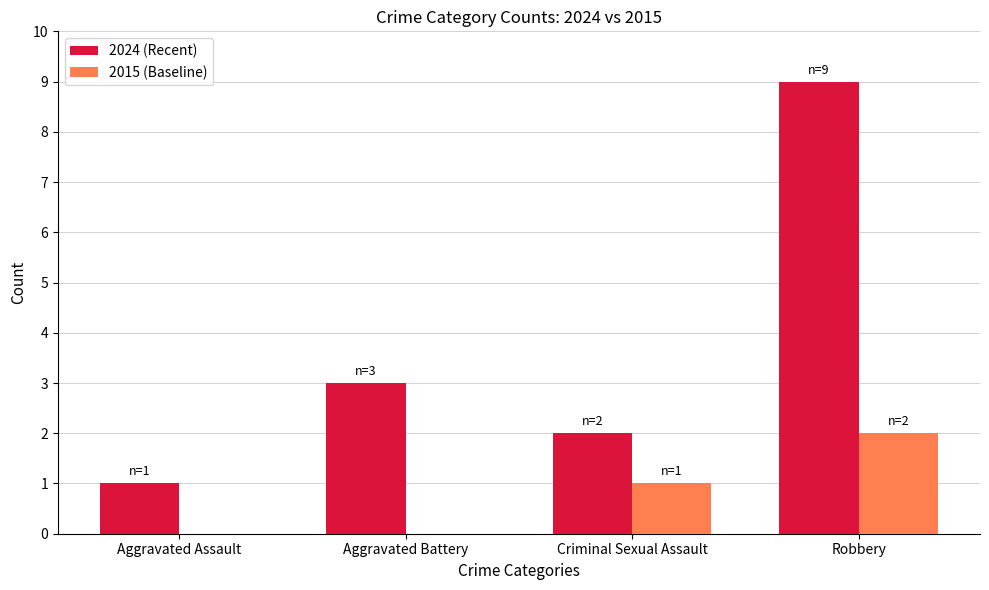

How many groups of bars are there?

4